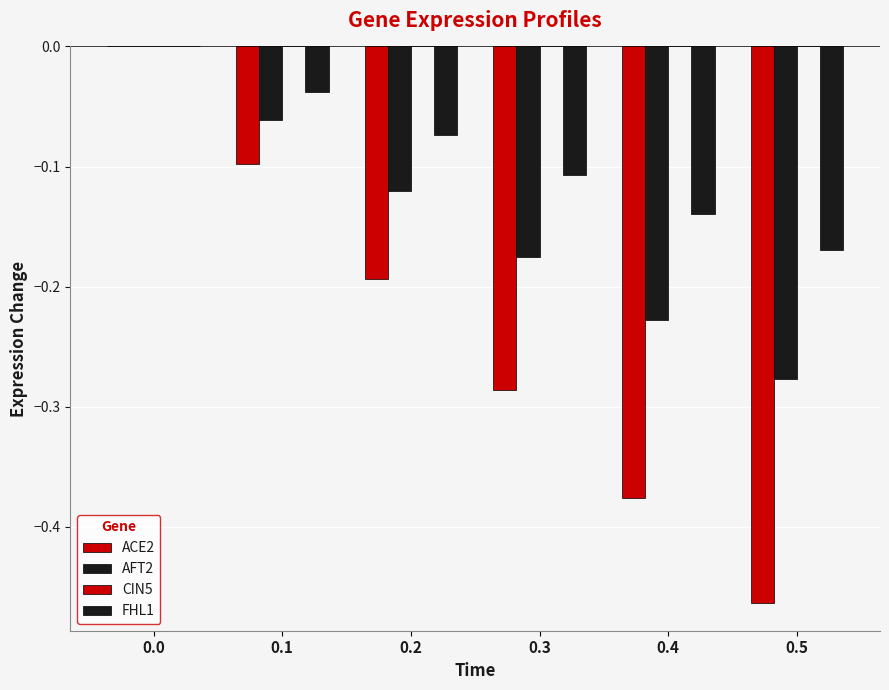

Reading right to left, list all the values displayed in this chart.

ACE2: 0.5=-0.5	0.4=-0.4	0.3=-0.3	0.2=-0.2	0.1=-0.1	0.0=0.0
AFT2: 0.5=-0.3	0.4=-0.2	0.3=-0.2	0.2=-0.1	0.1=-0.1	0.0=0.0
CIN5: 0.5=0.0	0.4=0.0	0.3=0.0	0.2=0.0	0.1=0.0	0.0=0.0
FHL1: 0.5=-0.2	0.4=-0.1	0.3=-0.1	0.2=-0.1	0.1=-0.0	0.0=0.0